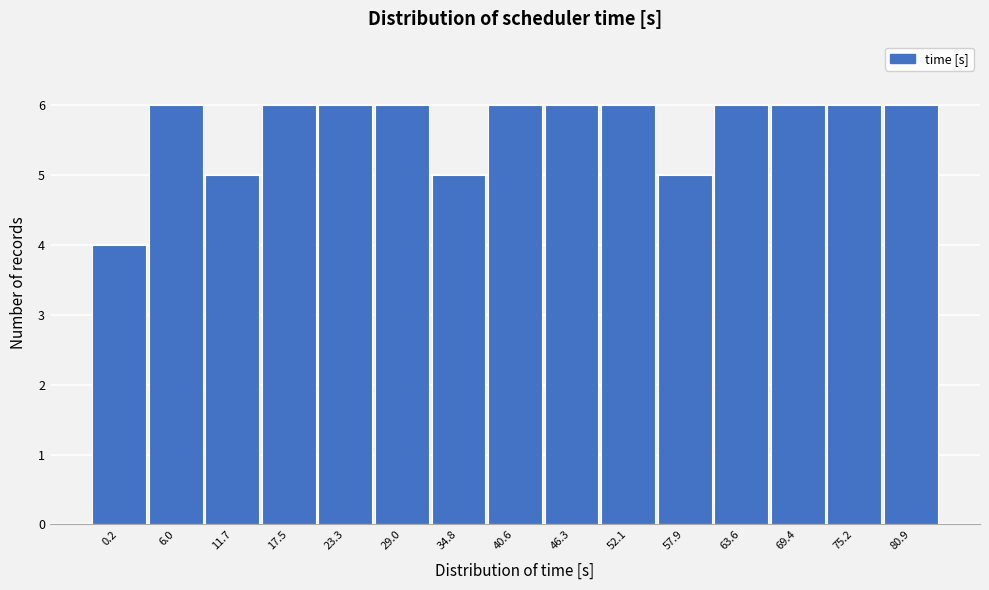

Reading left to right, extract all data points from this chart.

0.2=4	6.0=6	11.7=5	17.5=6	23.3=6	29.0=6	34.8=5	40.6=6	46.3=6	52.1=6	57.9=5	63.6=6	69.4=6	75.2=6	80.9=6